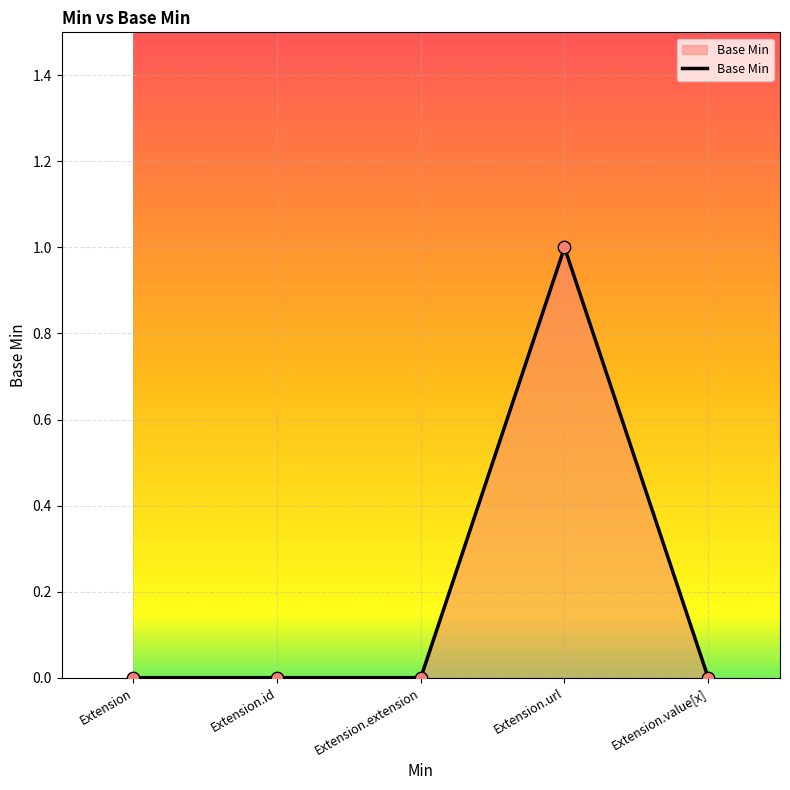

What is the change in value from Extension.id to Extension.url?

+1